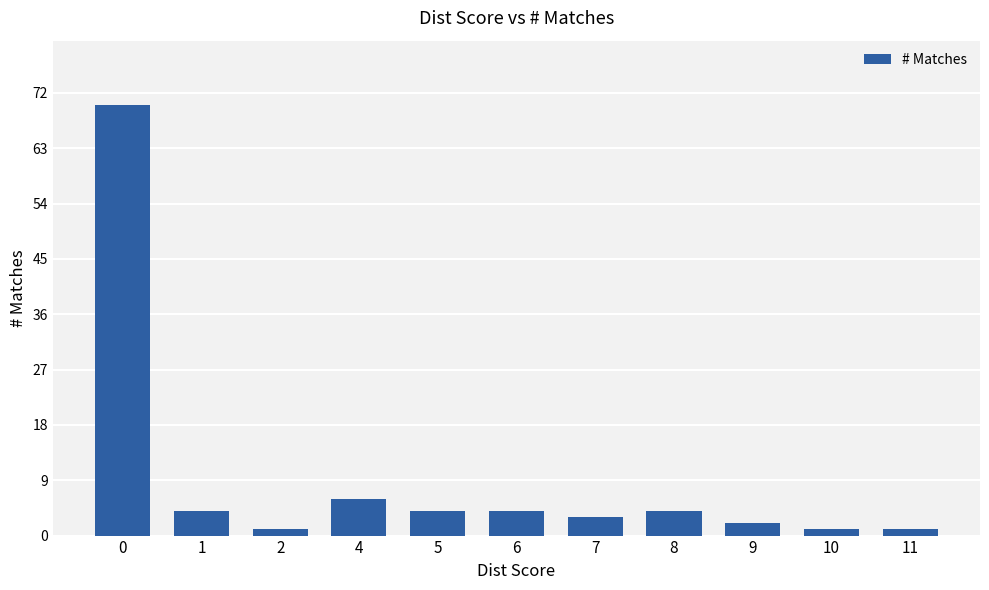

What is the difference between the maximum and second lowest values?

69